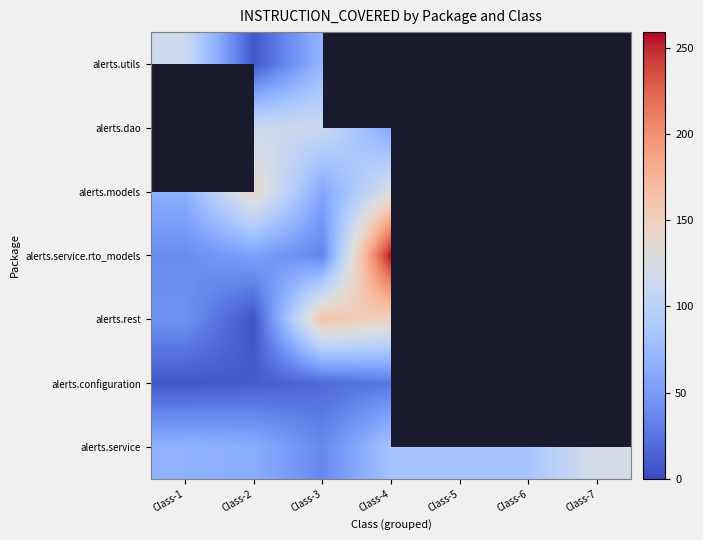

Is the value of alerts.models at Class-2 greater than the value of alerts.configuration at Class-1?

Yes